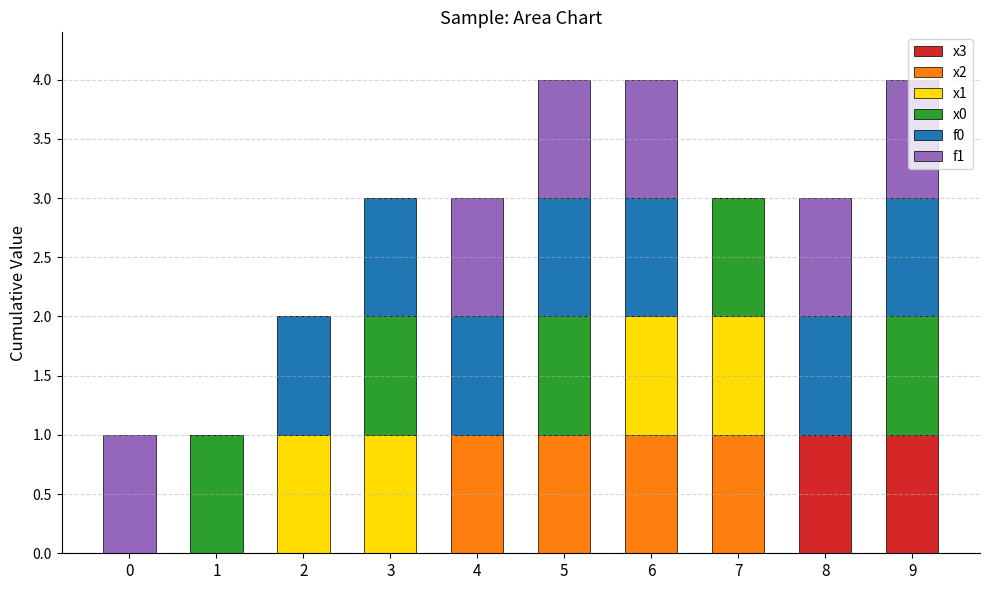

What is the total value across all series at 3?

3